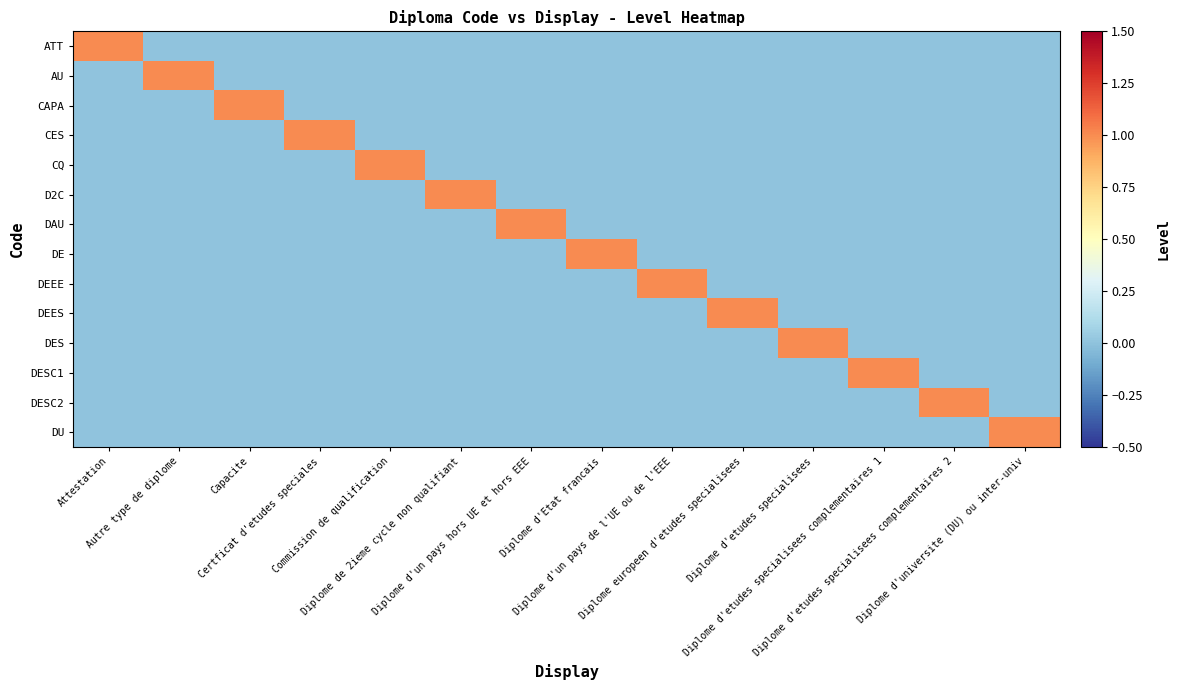

Which has a higher value, Attestation or Diplome d'etudes specialisees complementaires 2?

Attestation